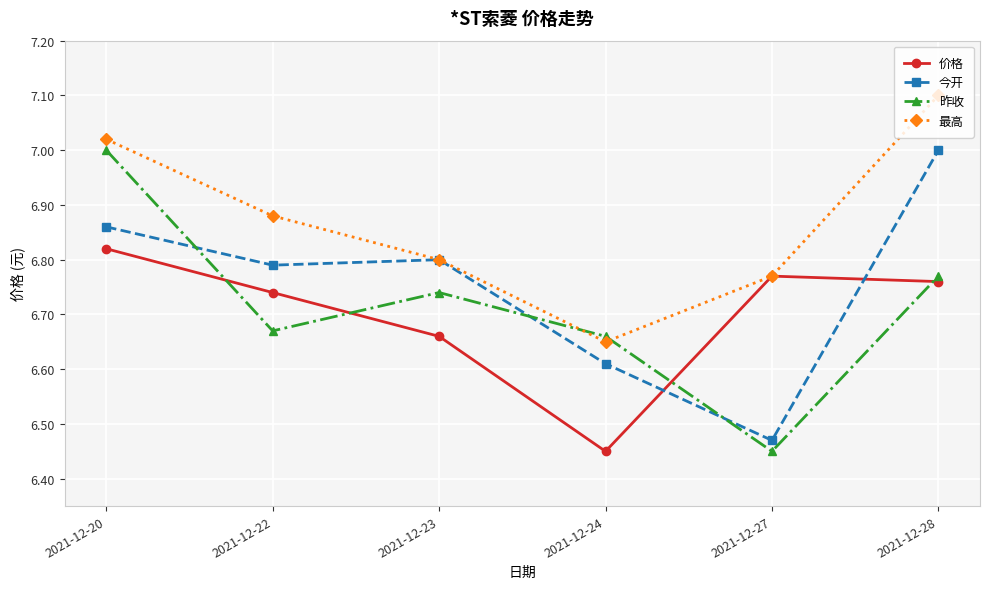

List the labels in order of 价格 value, largest first.

2021-12-20, 2021-12-27, 2021-12-28, 2021-12-22, 2021-12-23, 2021-12-24